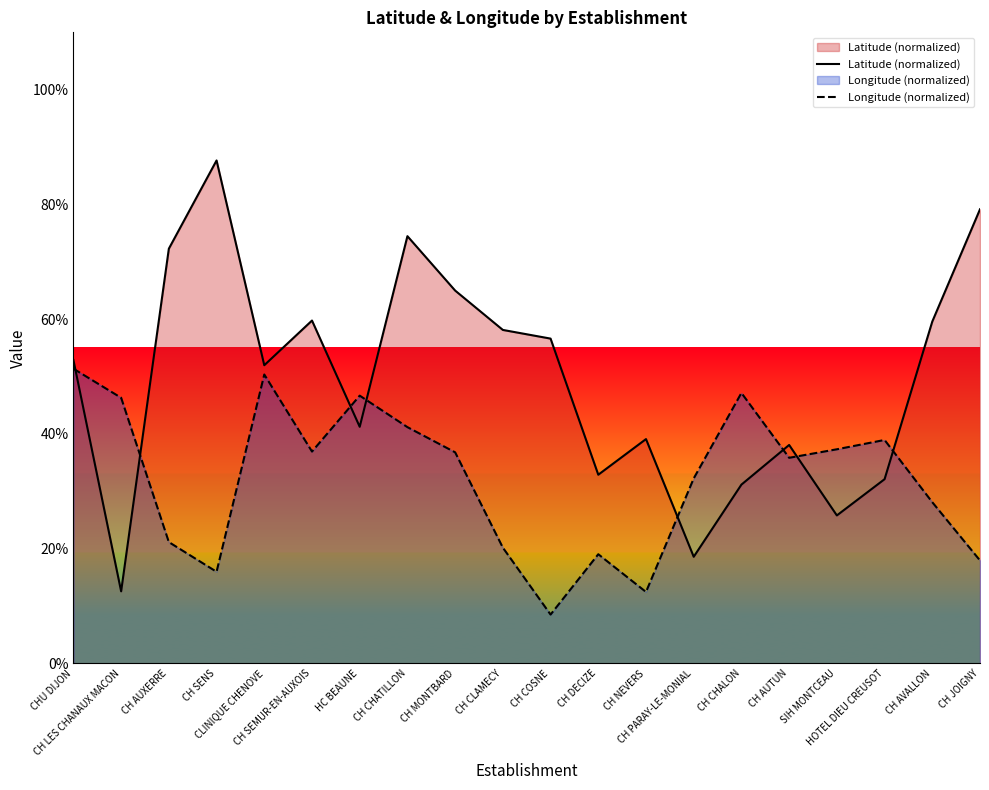

In Latitude (normalized), how many points are higher than both neighbors (excluding endpoints)?

5